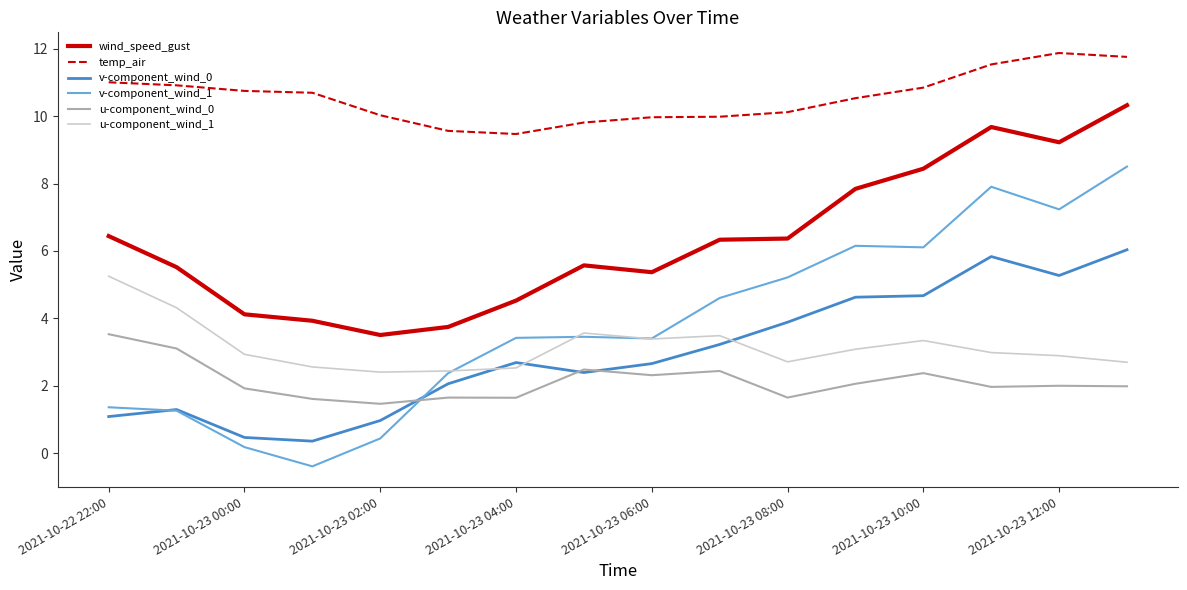

Which series has the largest total across all categories?

temp_air